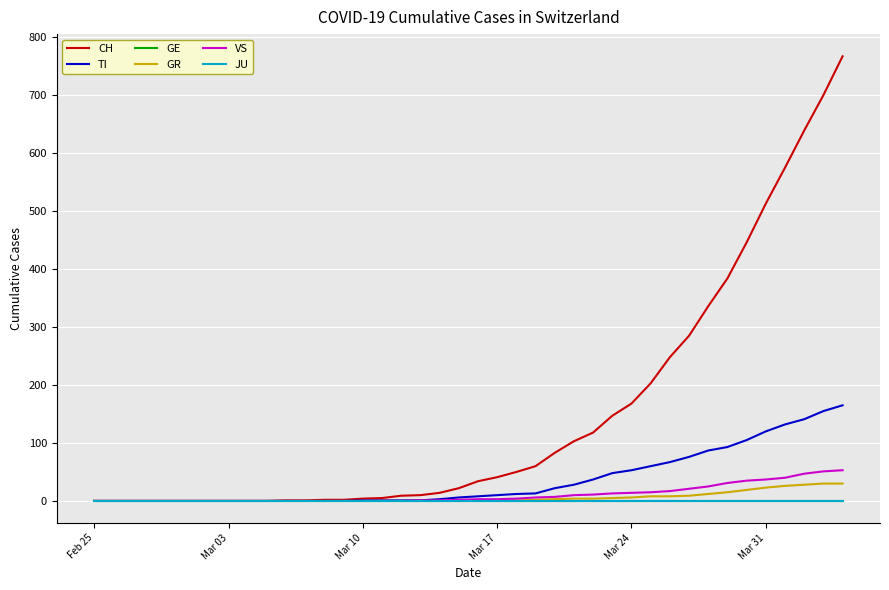

At how many categories does at least one series exceed 21?

21